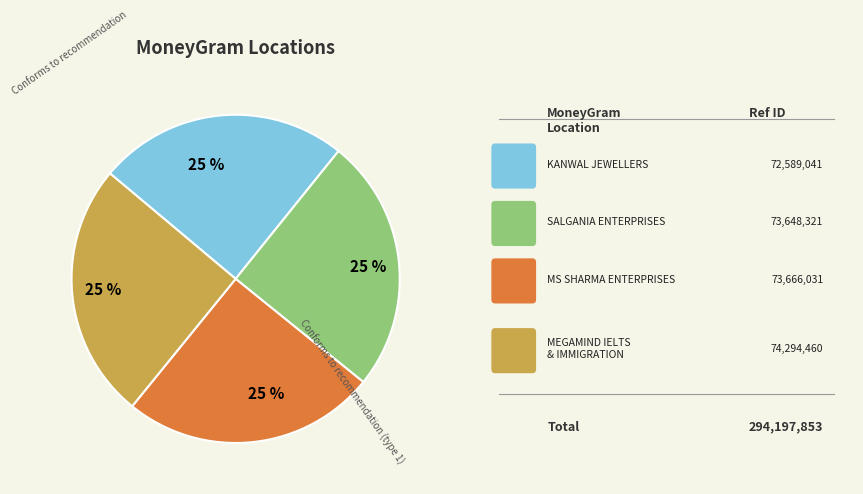

To the nearest percent, what is the average slice percentage?

25%